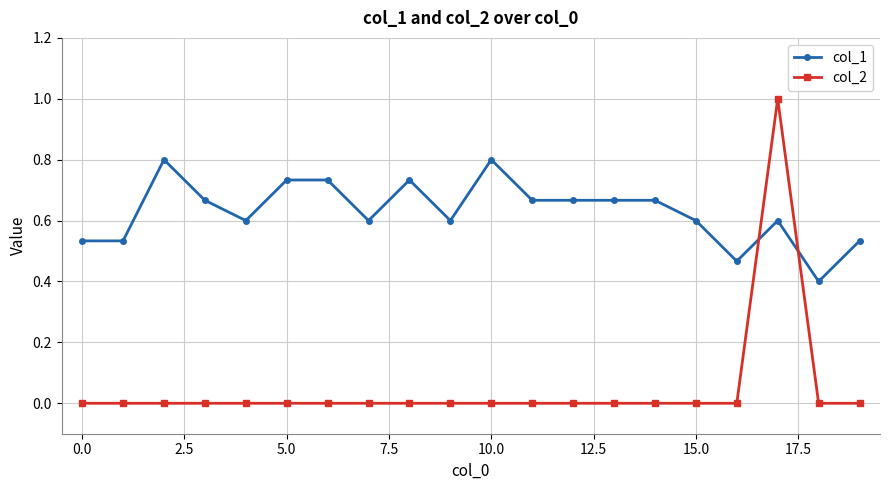

How many series are shown in this chart?

2